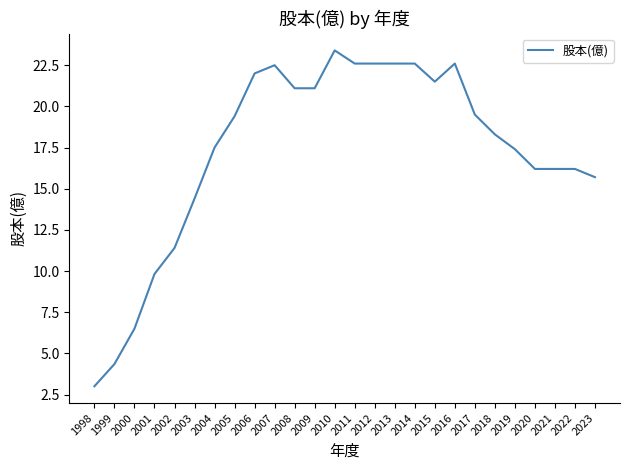

The value at 2016 is 22.6. True or false?

True